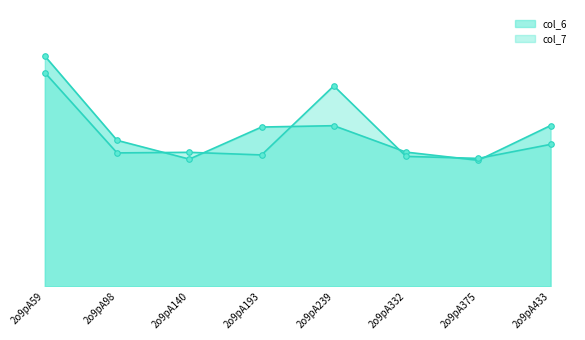

At which category is the sum across all series the highest?

2o9pA59